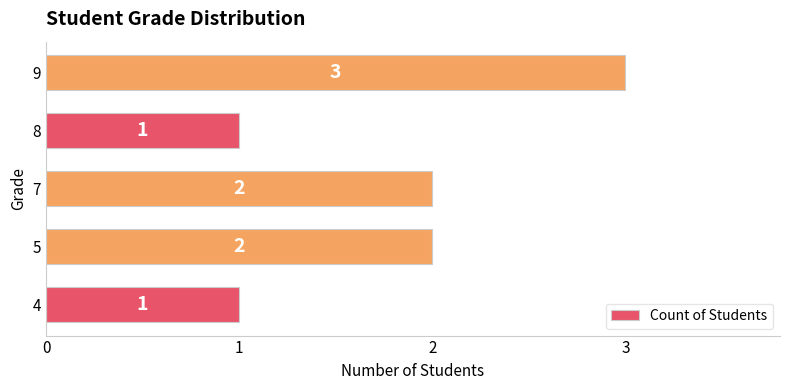

What is the maximum value shown in the chart?

3